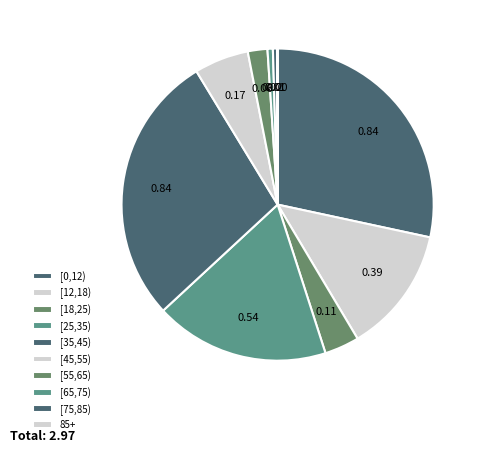

Which category has the smallest portion of the pie?

85+